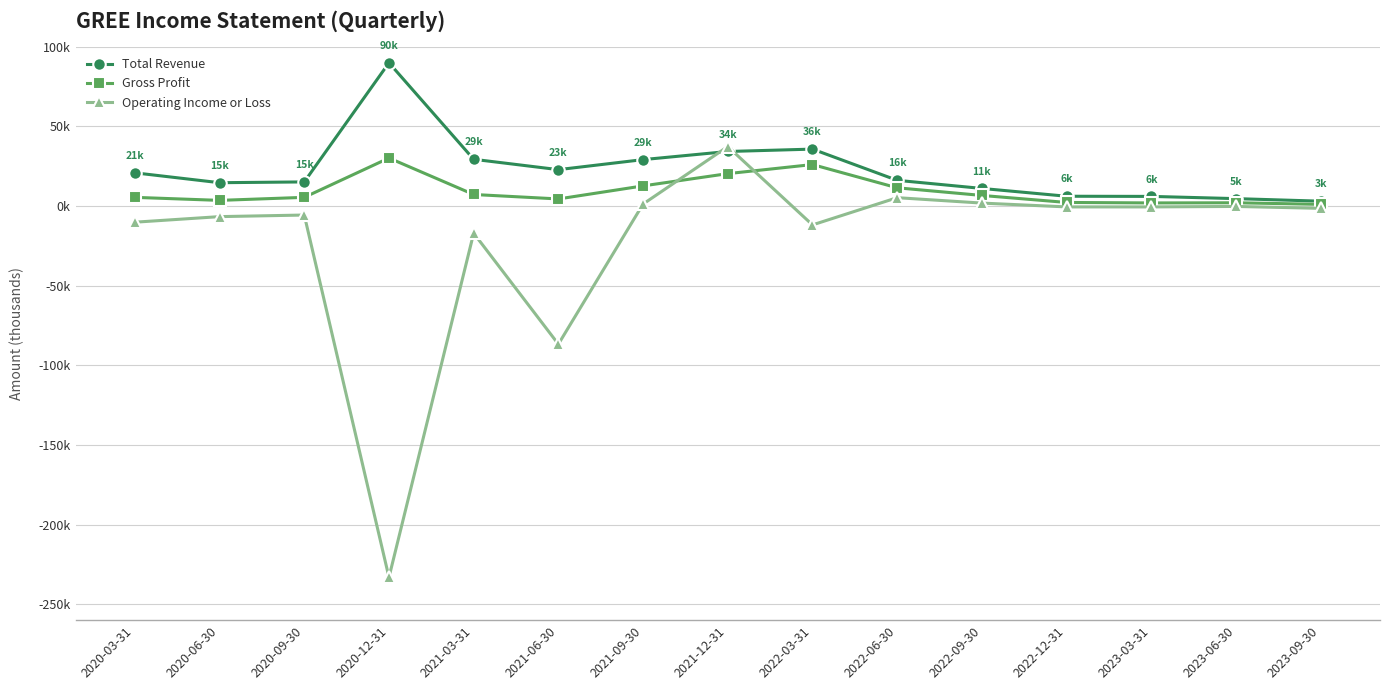

At which category is the sum across all series the highest?

2021-12-31